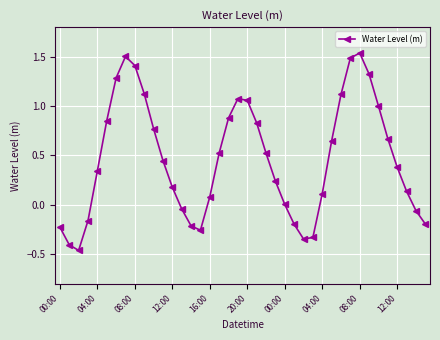

What is the difference between the second highest and minimum values?

2.0